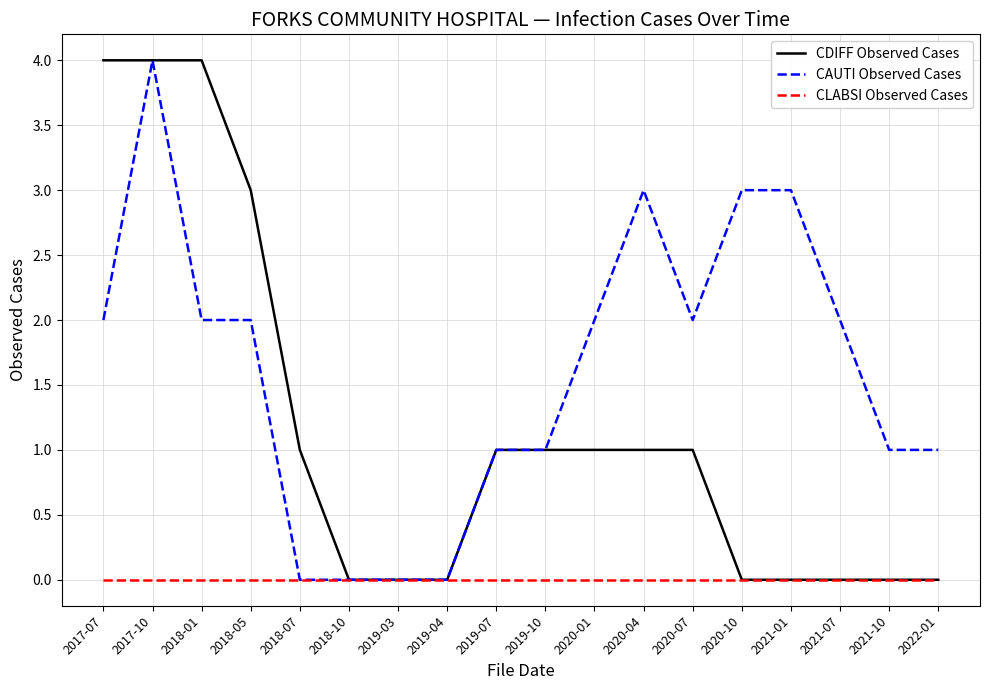

What position from the right is 2020-04?

7